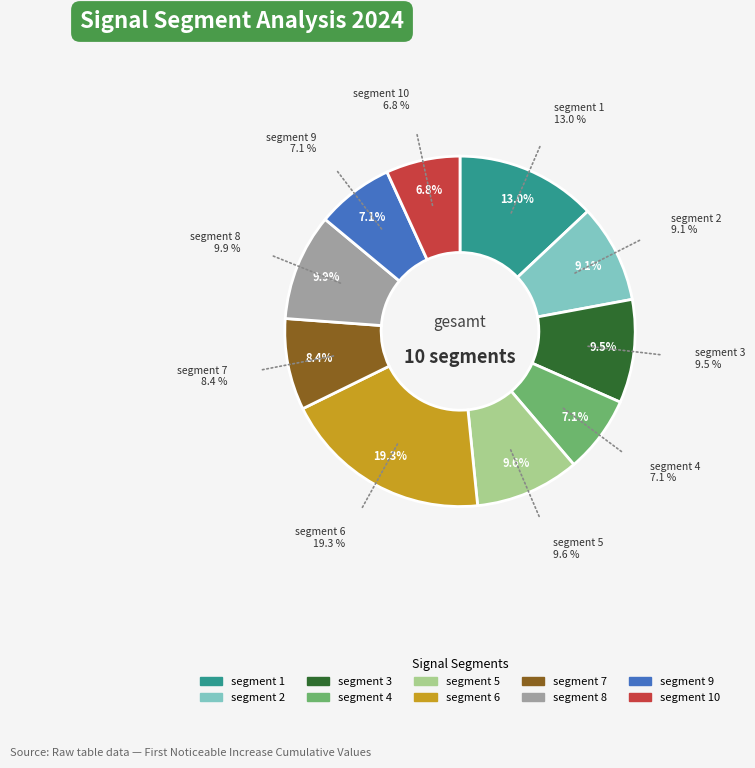

What percentage is the segment 3 slice, to the nearest percent?

10%